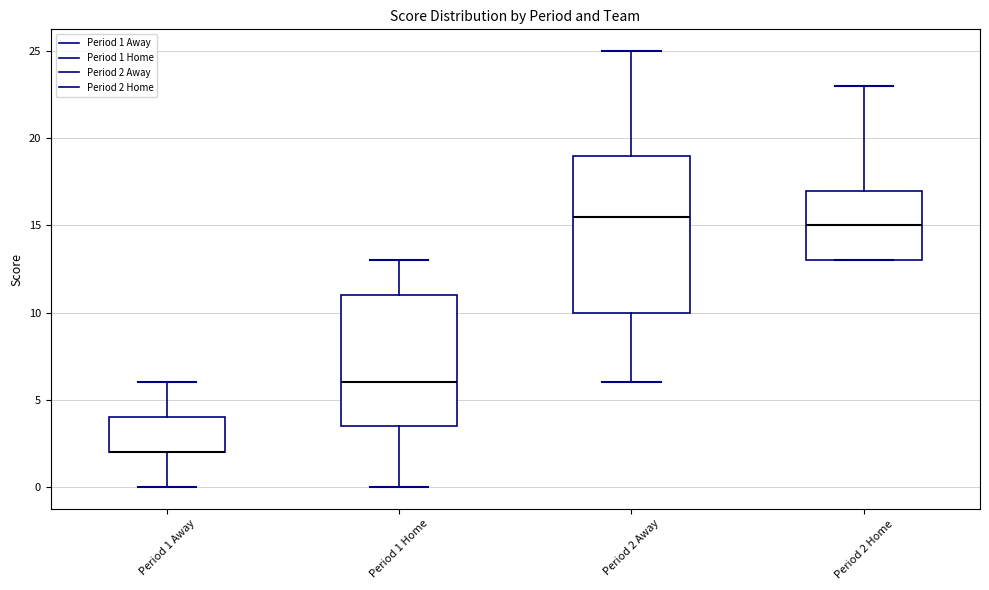

Where does the upper whisker of the box for Period 1 Away end on the y-axis? The values are not printed on the chart, so give them approximately, as read against the axis.

6.0